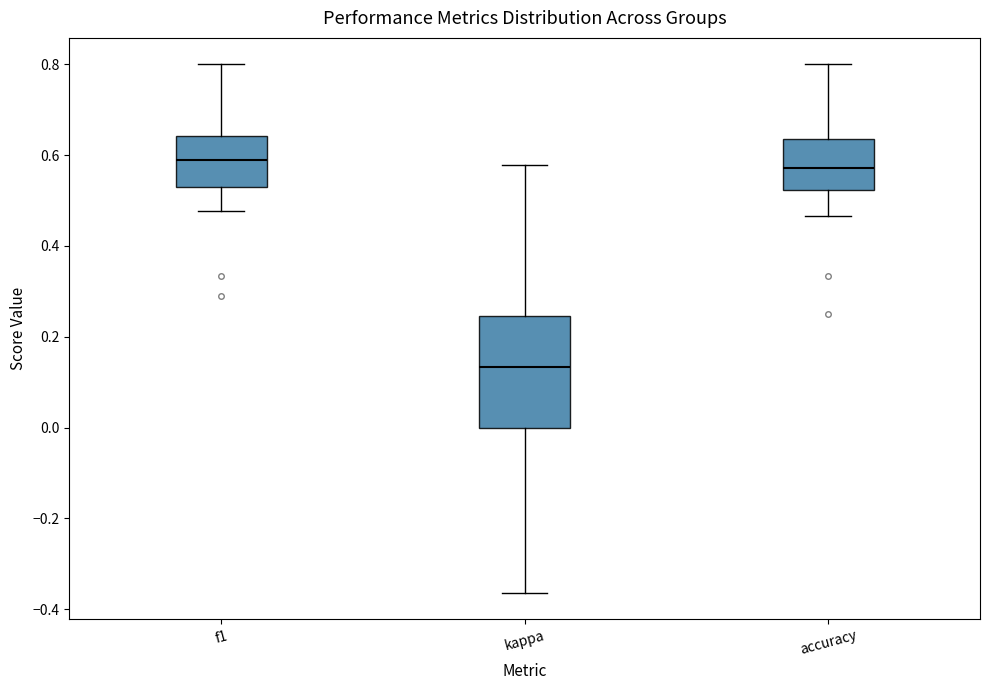

Which box is the tallest, from its lower edge to its upper edge?

kappa